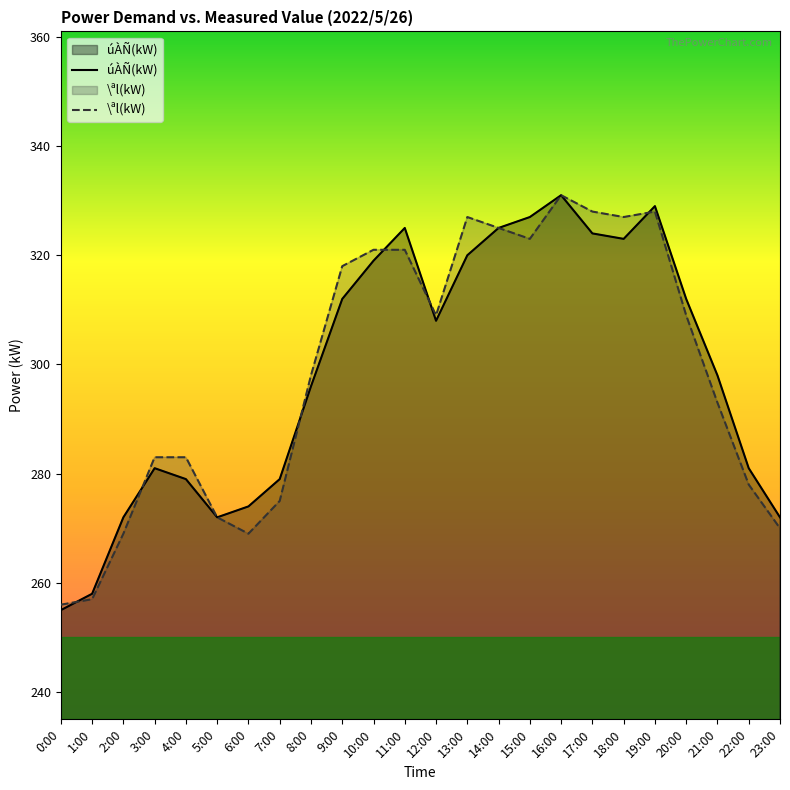

How many values in the \ªl(kW) series are below 309?

12